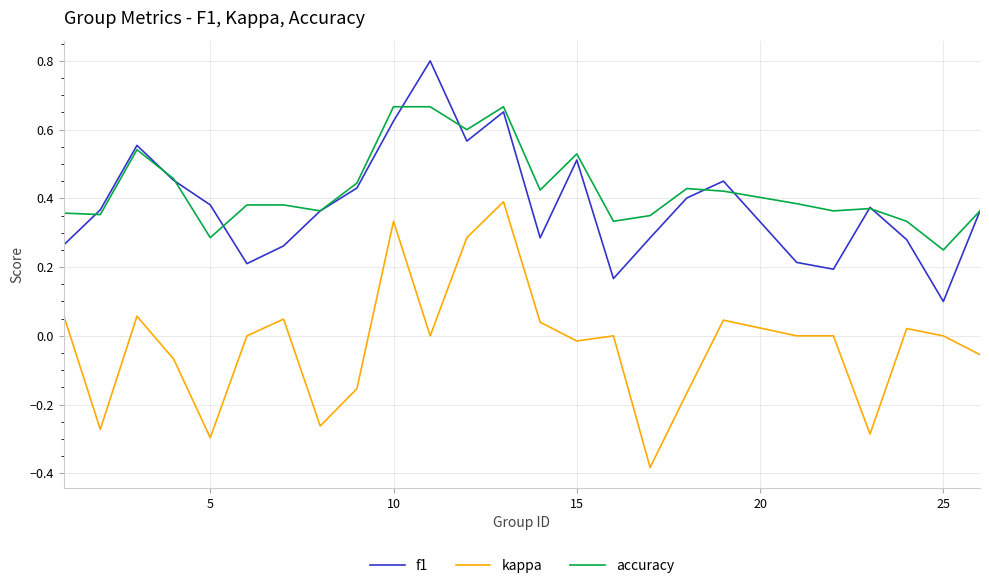

True or false: accuracy and kappa cross at least once.

False